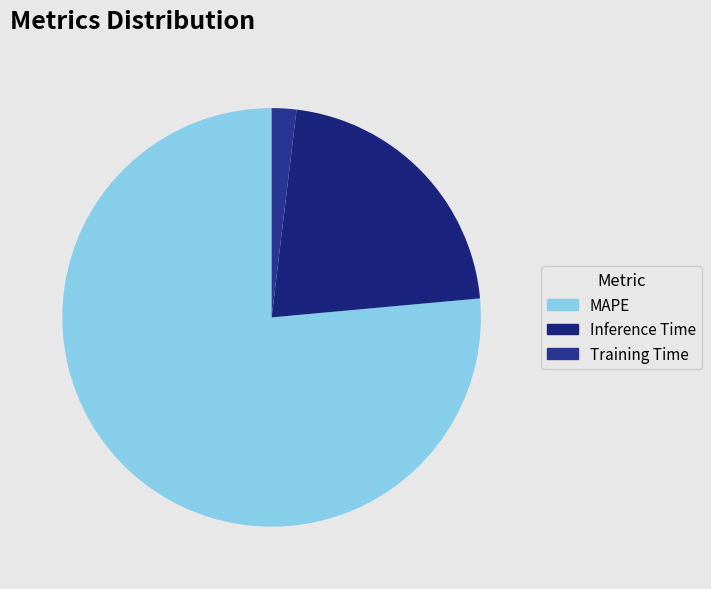

How many slices are in this pie chart?

3